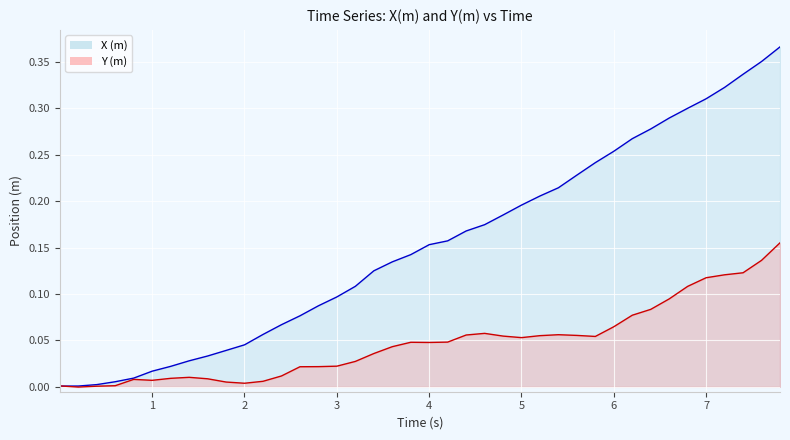

List the series in order of their peak value, highest first.

X (m), Y (m)